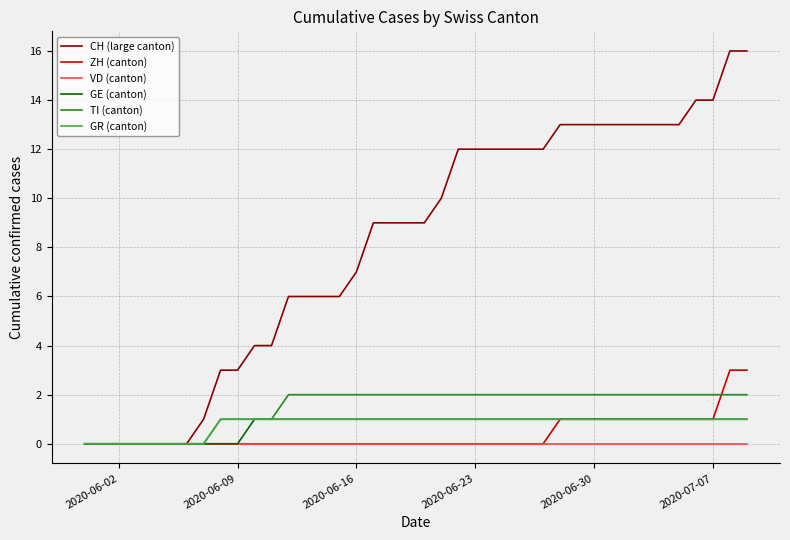

How many series are shown in this chart?

6